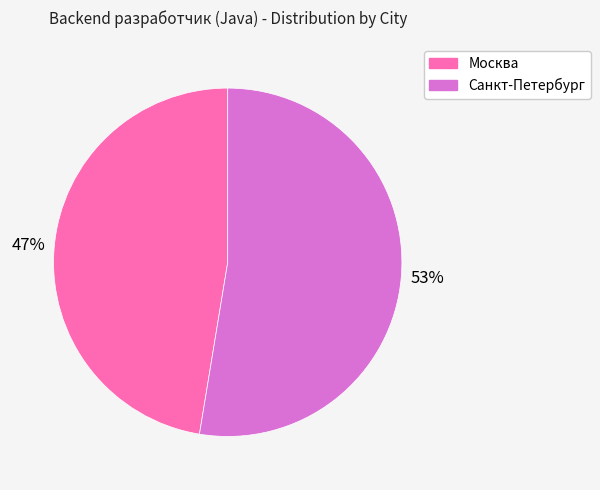

The Санкт-Петербург slice represents 46% of the pie. True or false?

False